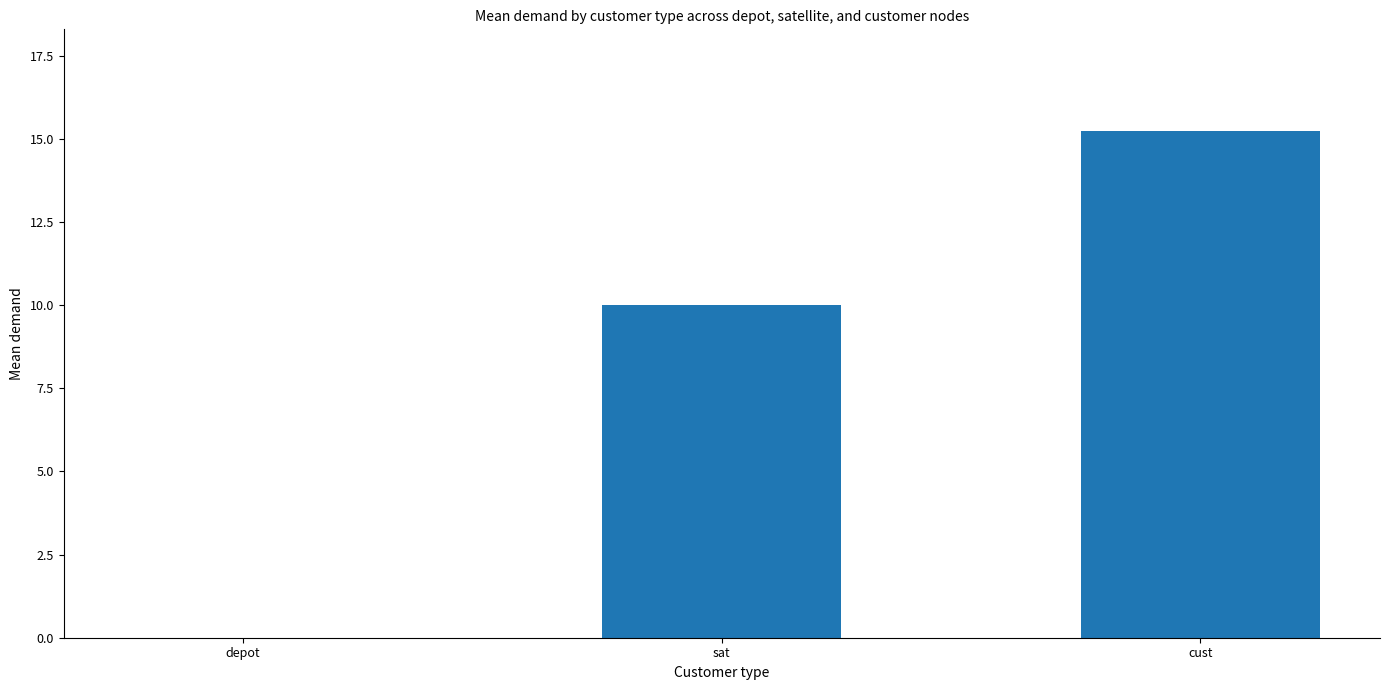

Approximately how many times larger is the value at cust compared to sat?

1.5